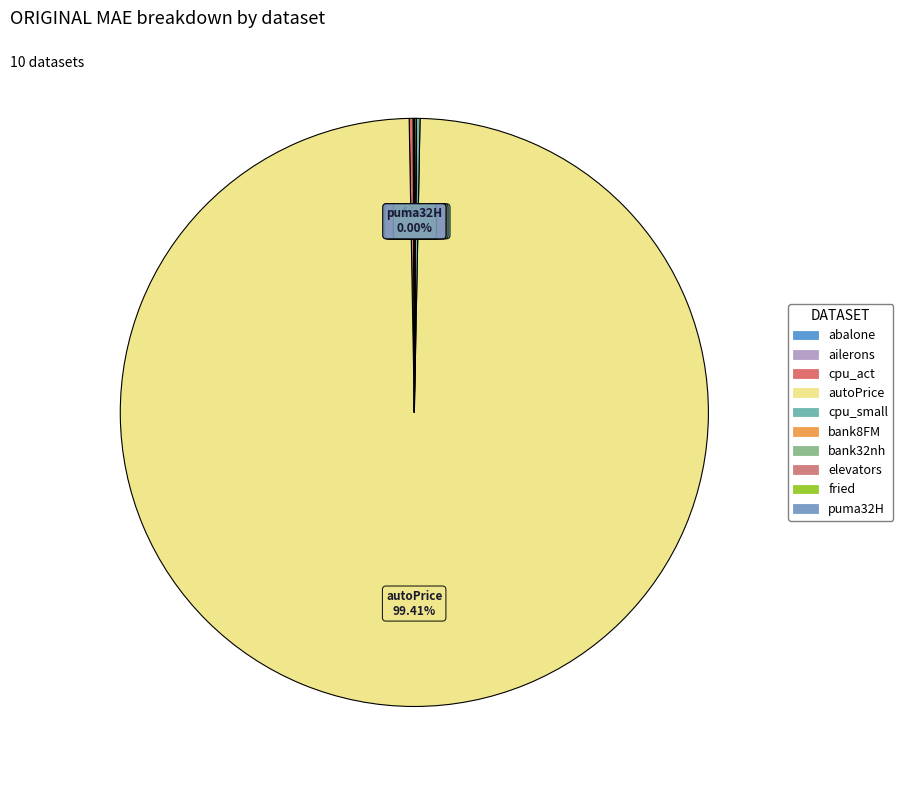

Which category has the biggest portion of the pie?

autoPrice